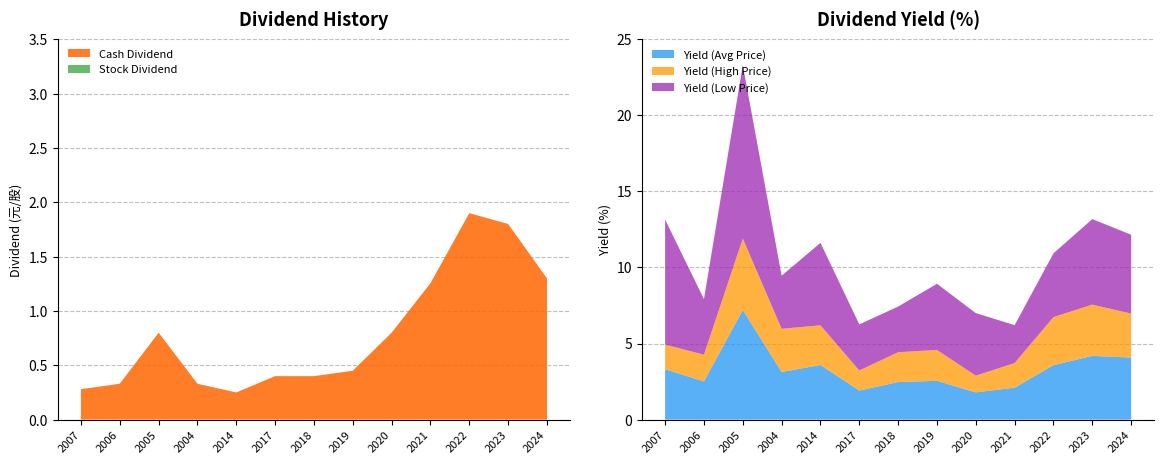

Reading right to left, what are all the values shown in this chart?

Cash Dividend: 2024=1.3	2023=1.8	2022=1.9	2021=1.3	2020=0.8	2019=0.5	2018=0.4	2017=0.4	2014=0.2	2004=0.3	2005=0.8	2006=0.3	2007=0.3
Stock Dividend: 2024=0.0	2023=0.0	2022=0.0	2021=0.0	2020=0.0	2019=0.0	2018=0.0	2017=0.0	2014=0.0	2004=0.0	2005=0.0	2006=0.0	2007=0.0
Total Dividend: 2024=1.3	2023=1.8	2022=1.9	2021=1.3	2020=0.8	2019=0.5	2018=0.4	2017=0.4	2014=0.2	2004=0.3	2005=0.8	2006=0.3	2007=0.3
Yield (Avg Price): 2024=4.1	2023=4.2	2022=3.6	2021=2.1	2020=1.8	2019=2.5	2018=2.5	2017=1.9	2014=3.6	2004=3.1	2005=7.2	2006=2.5	2007=3.3
Yield (High Price): 2024=2.9	2023=3.4	2022=3.2	2021=1.6	2020=1.1	2019=2.0	2018=2.0	2017=1.3	2014=2.6	2004=2.8	2005=4.7	2006=1.8	2007=1.6
Yield (Low Price): 2024=5.2	2023=5.6	2022=4.2	2021=2.5	2020=4.1	2019=4.3	2018=3.0	2017=3.0	2014=5.4	2004=3.5	2005=11.4	2006=3.6	2007=8.2